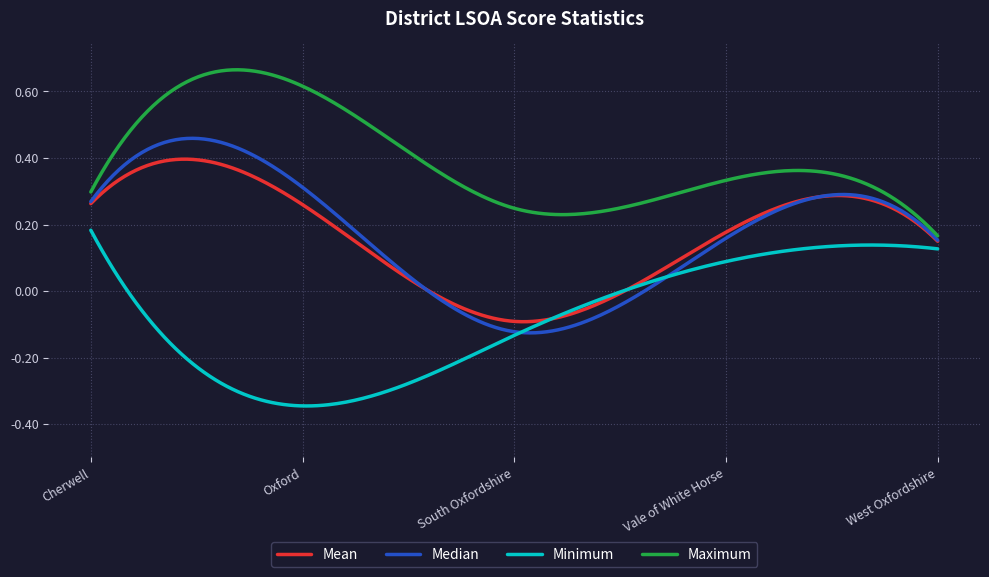

Which series has the largest total across all categories?

Maximum